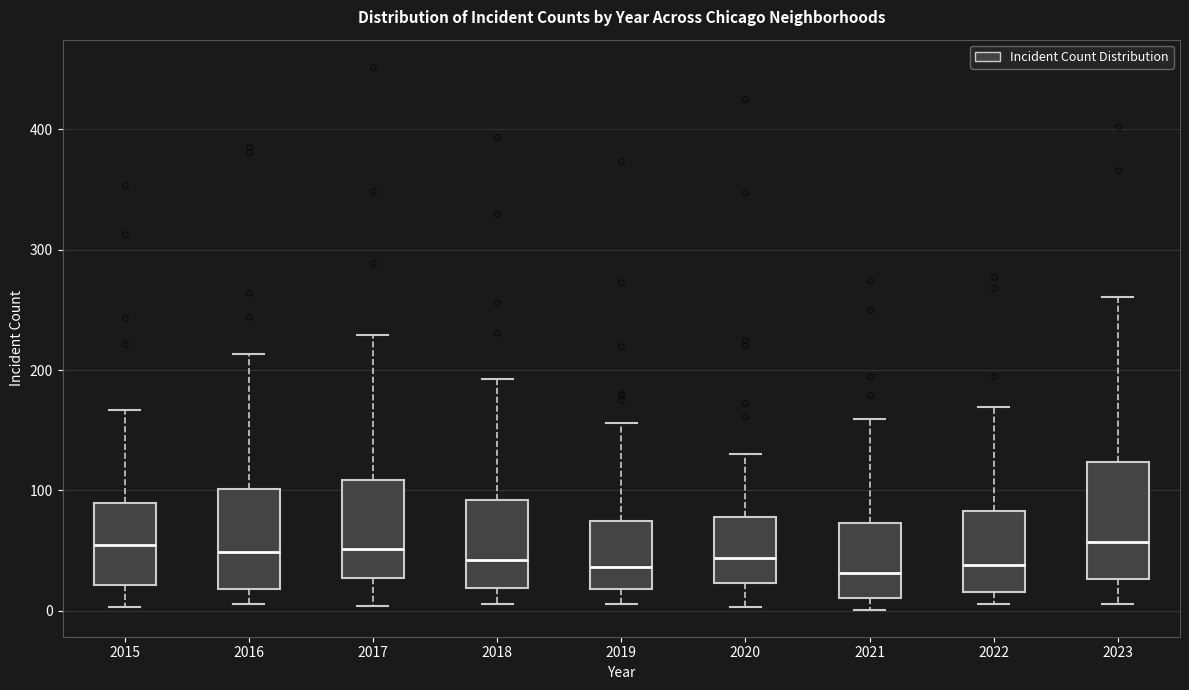

Comparing the boxes themselves (not the whiskers), which one is the tallest?

2023